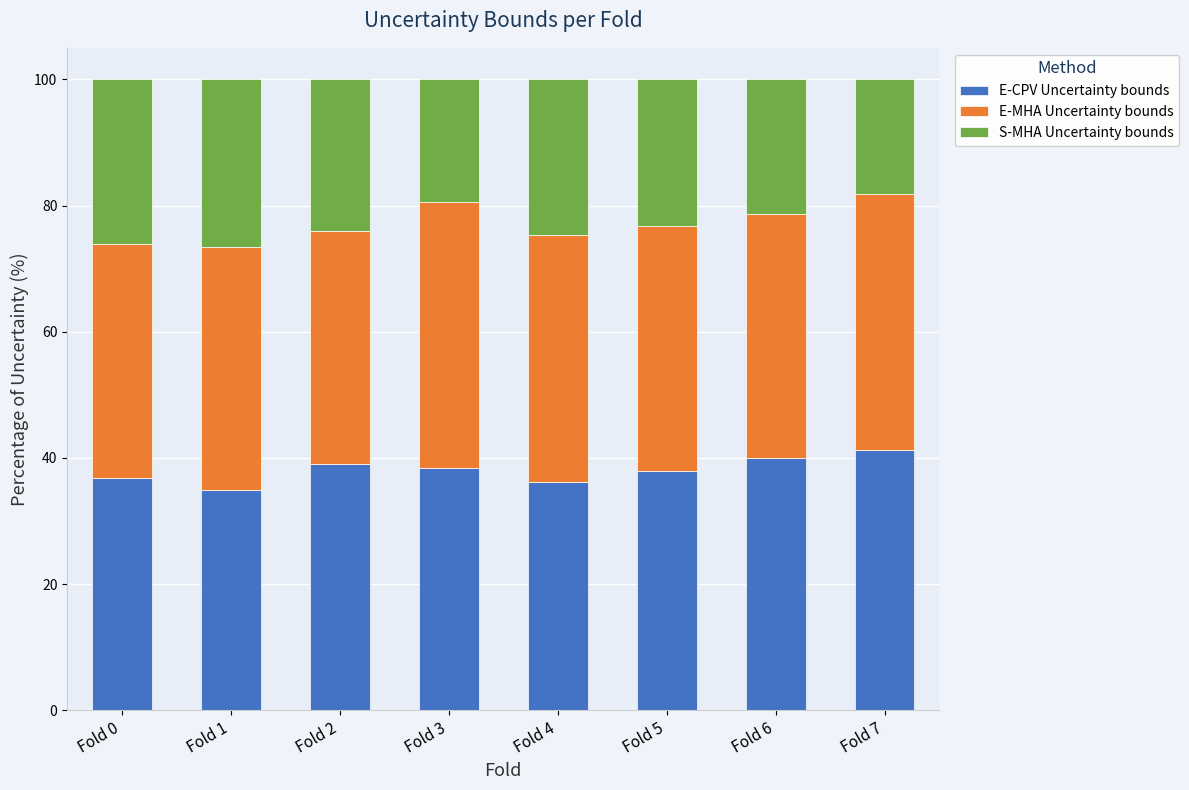

What is the difference between the maximum and minimum values in the E-CPV Uncertainty bounds series?

6.4